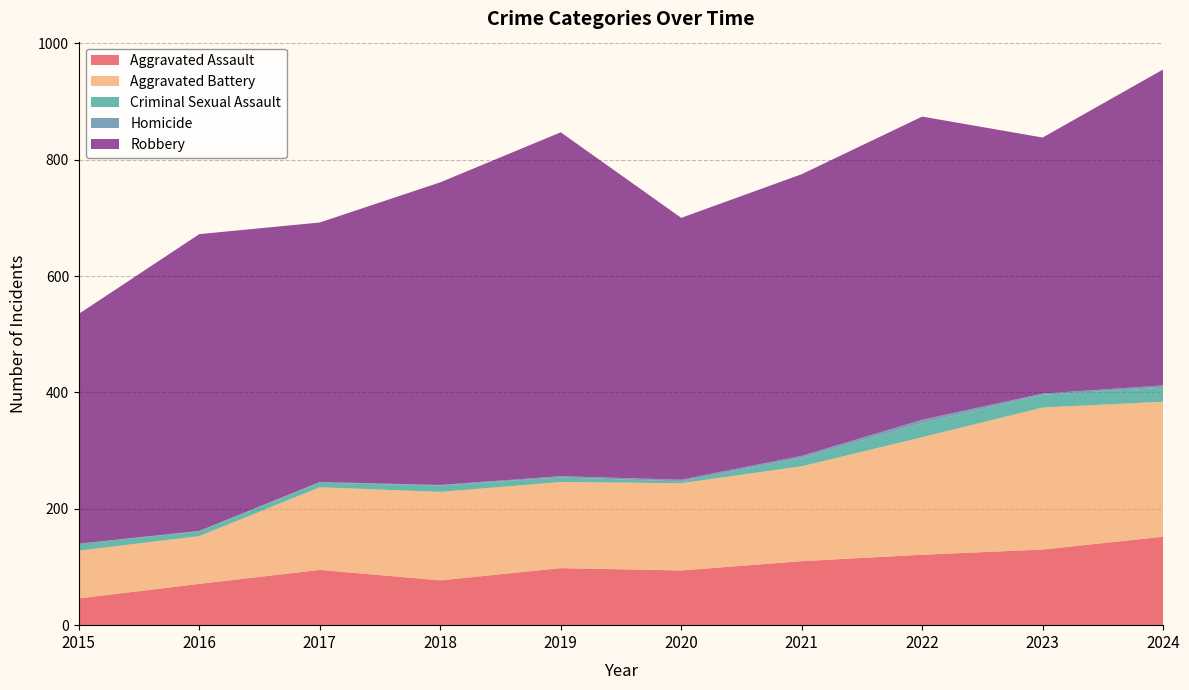

Reading left to right, transcribe all the data shown in this chart.

Aggravated Assault: 2015=46	2016=71	2017=95	2018=77	2019=98	2020=94	2021=110	2022=121	2023=130	2024=152
Aggravated Battery: 2015=82	2016=82	2017=142	2018=152	2019=148	2020=150	2021=163	2022=202	2023=244	2024=232
Criminal Sexual Assault: 2015=12	2016=8	2017=8	2018=11	2019=8	2020=3	2021=14	2022=24	2023=22	2024=24
Homicide: 2015=0	2016=1	2017=1	2018=1	2019=2	2020=3	2021=4	2022=6	2023=2	2024=4
Robbery: 2015=395	2016=510	2017=446	2018=520	2019=591	2020=450	2021=484	2022=521	2023=440	2024=543